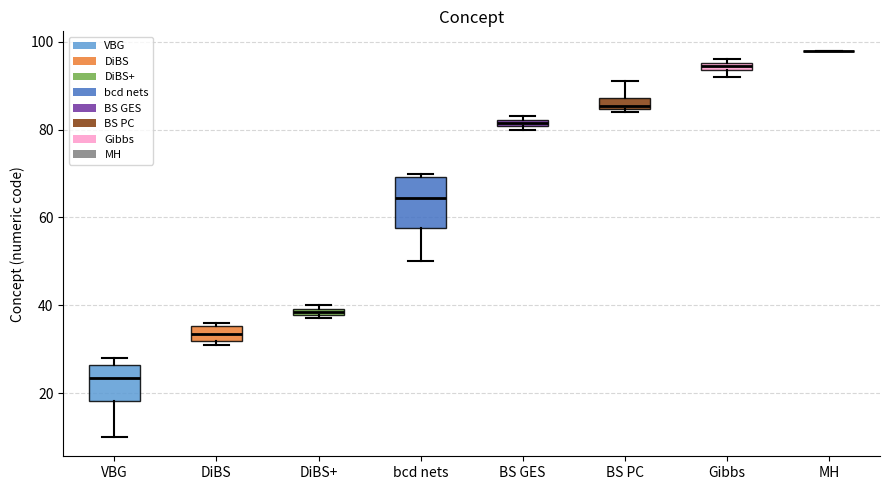

Where is the lower edge of the box for Gibbs on the y-axis? The values are not printed on the chart, so give them approximately, as read against the axis.

94